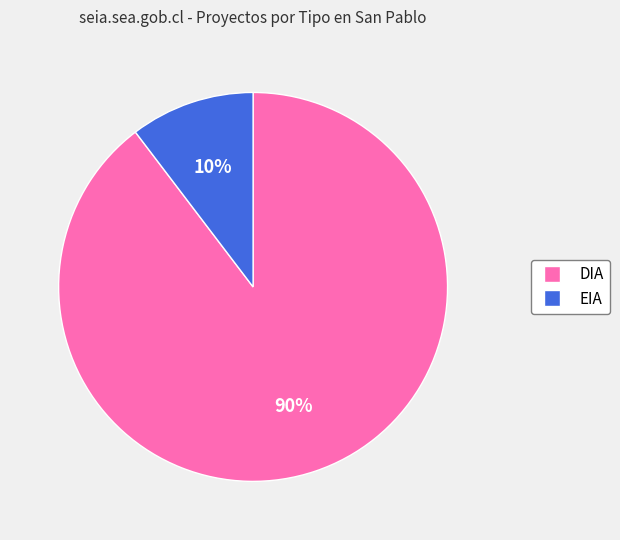

Which has a higher value, EIA or DIA?

DIA